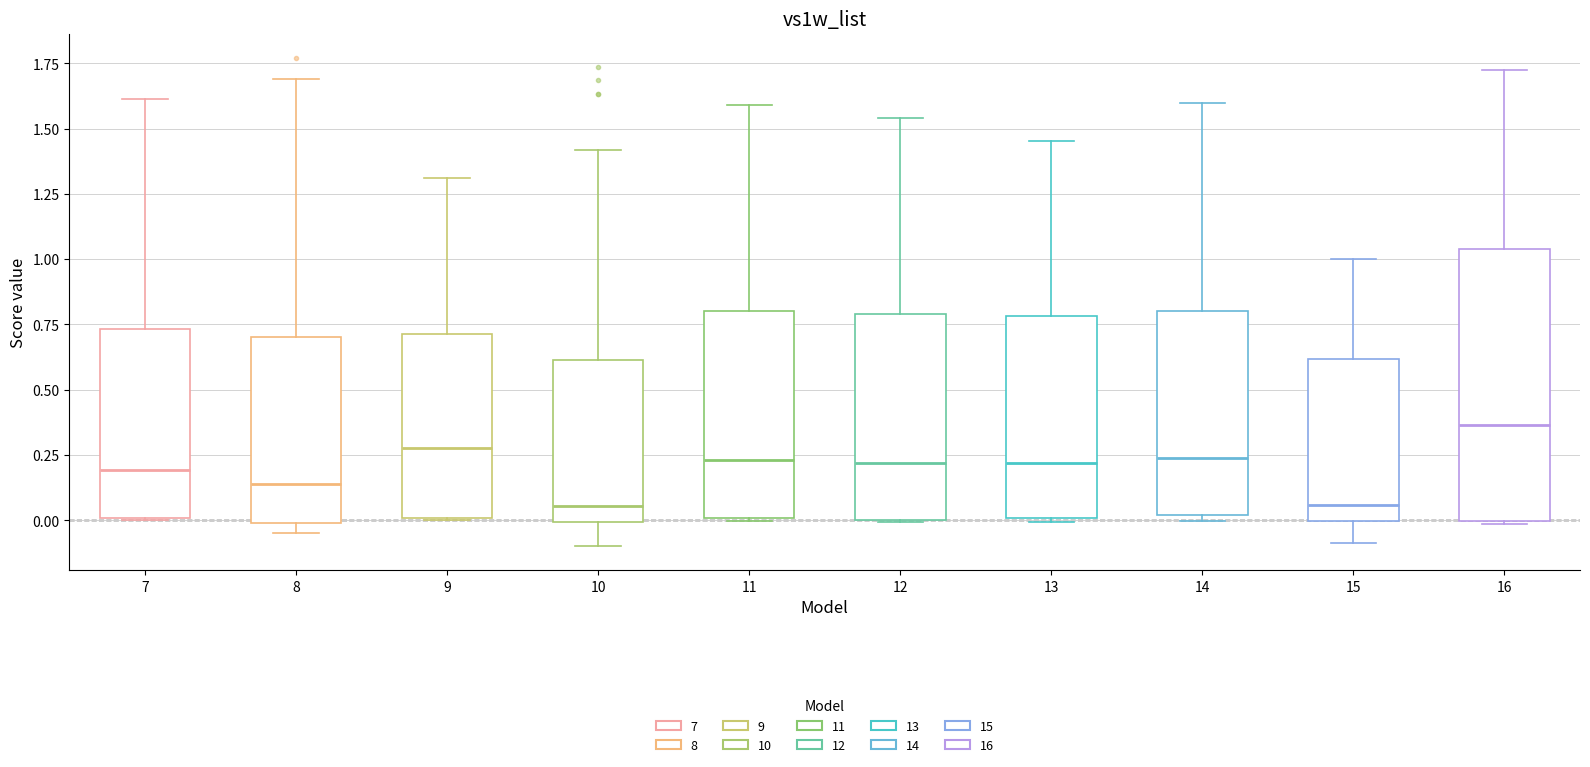

Reading left to right, read every box against the y-axis: the position of its median line, the range the box covers, and the ends of its whiskers. The values are not printed on the chart, so give them approximately, as read against the axis.

7: median 0.20, box 0.00 to 0.75, whiskers 0.00 to 1.60
8: median 0.15, box 0.00 to 0.70, whiskers -0.05 to 1.70
9: median 0.30, box 0.00 to 0.70, whiskers 0.00 to 1.30
10: median 0.05, box 0.00 to 0.60, whiskers -0.10 to 1.40
11: median 0.25, box 0.00 to 0.80, whiskers 0.00 to 1.60
12: median 0.20, box 0.00 to 0.80, whiskers 0.00 to 1.55
13: median 0.20, box 0.00 to 0.80, whiskers 0.00 to 1.45
14: median 0.25, box 0.00 to 0.80, whiskers 0.00 (just below the box's lower edge) to 1.60
15: median 0.05, box 0.00 to 0.60, whiskers -0.10 to 1.00
16: median 0.35, box 0.00 to 1.05, whiskers 0.00 to 1.75